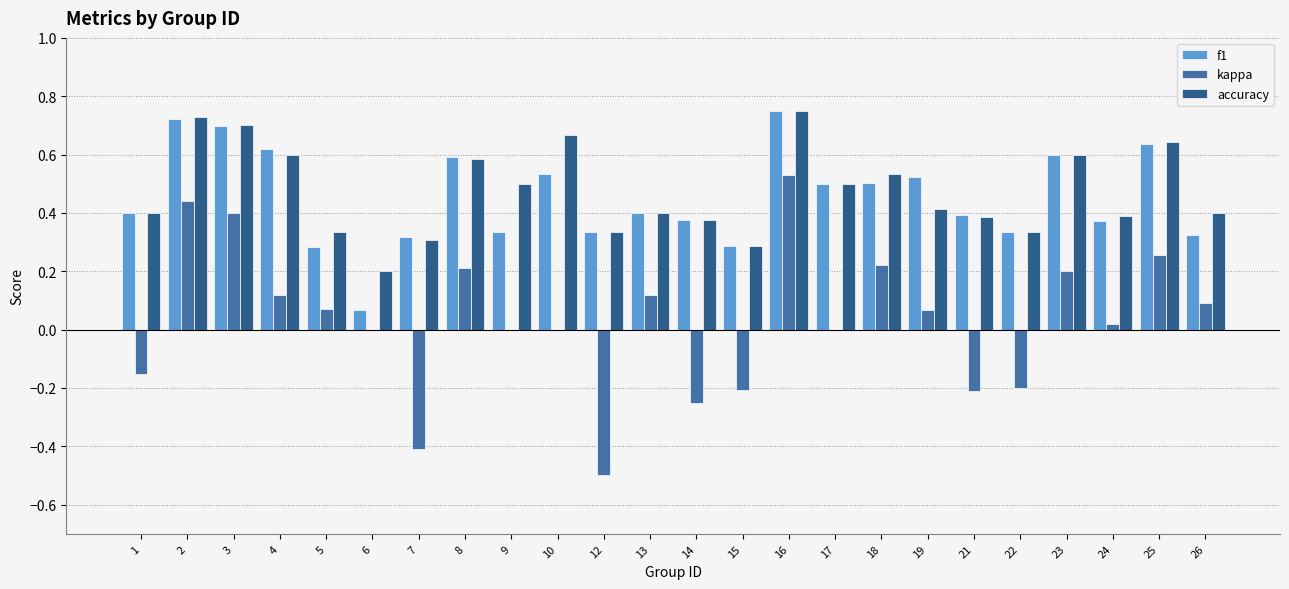

Is it true that f1 equals 0.4 at 1?

True